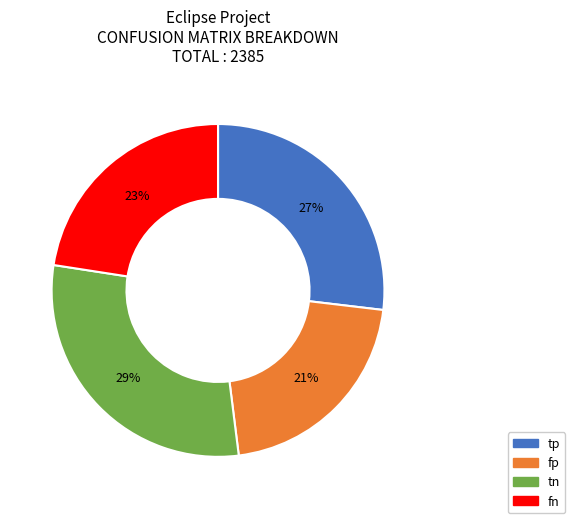

To the nearest percent, what portion does fn represent?

23%